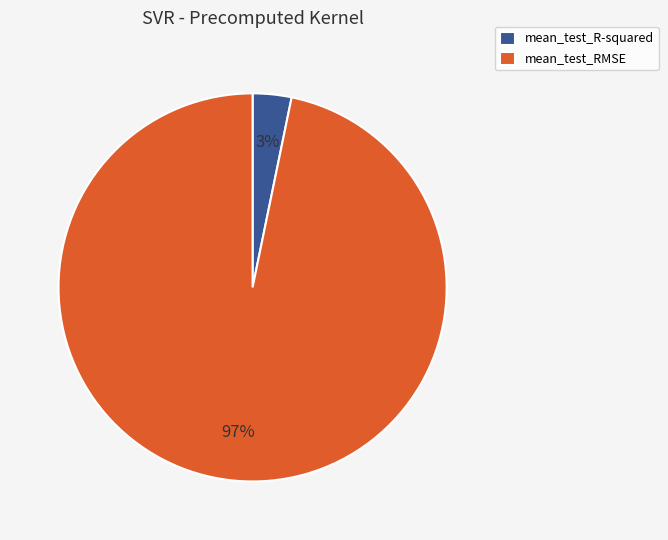

Rank the categories by value from lowest to highest.

mean_test_R-squared, mean_test_RMSE